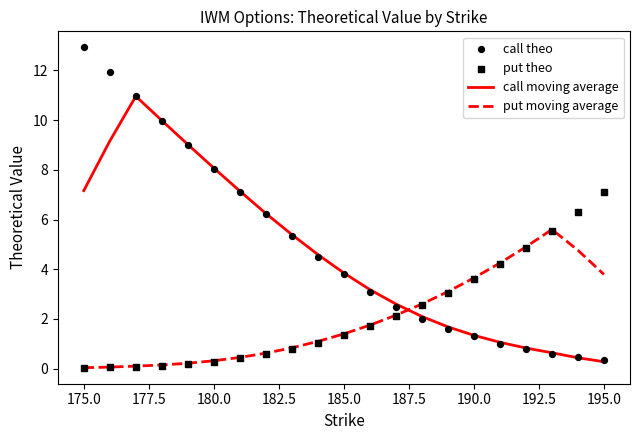

What are all the series names shown in the legend?

call moving average, put moving average, call theo, put theo